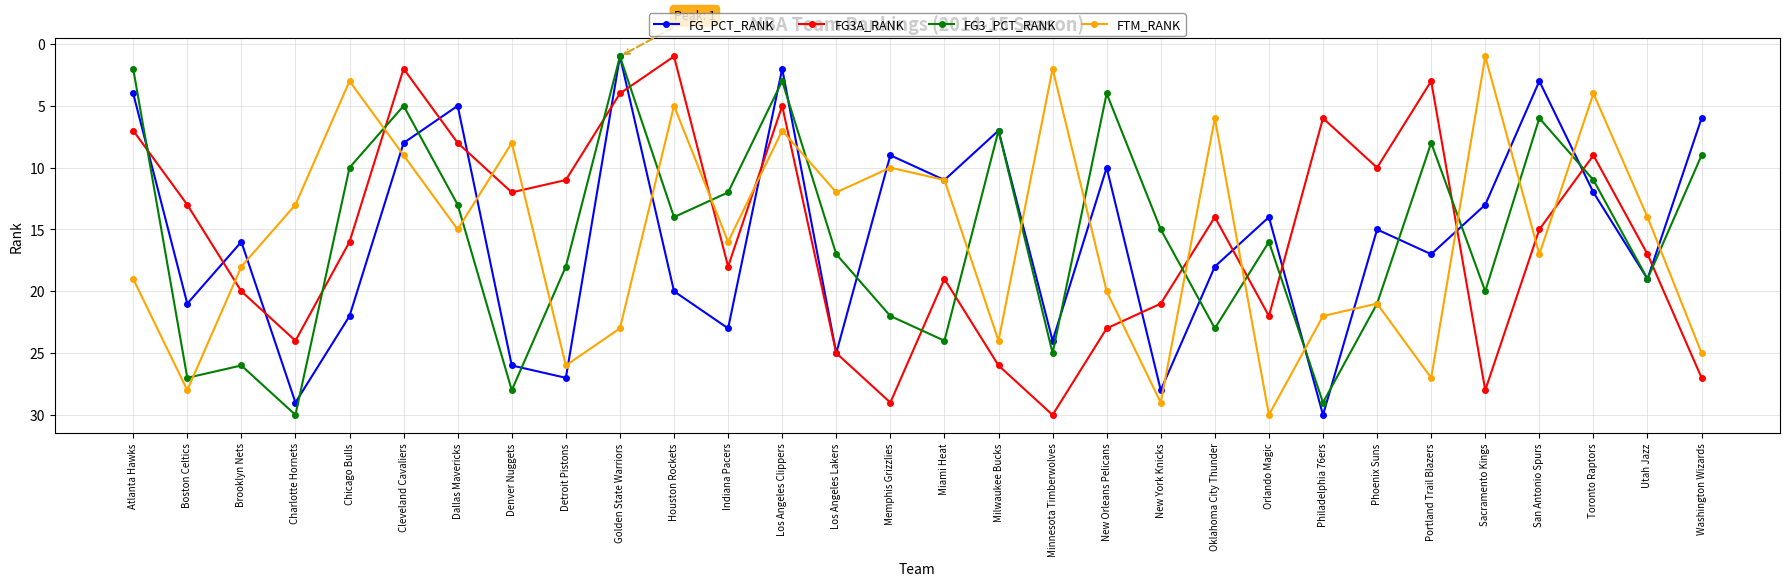

Where is the first local maximum for FG_PCT_RANK?

Boston Celtics